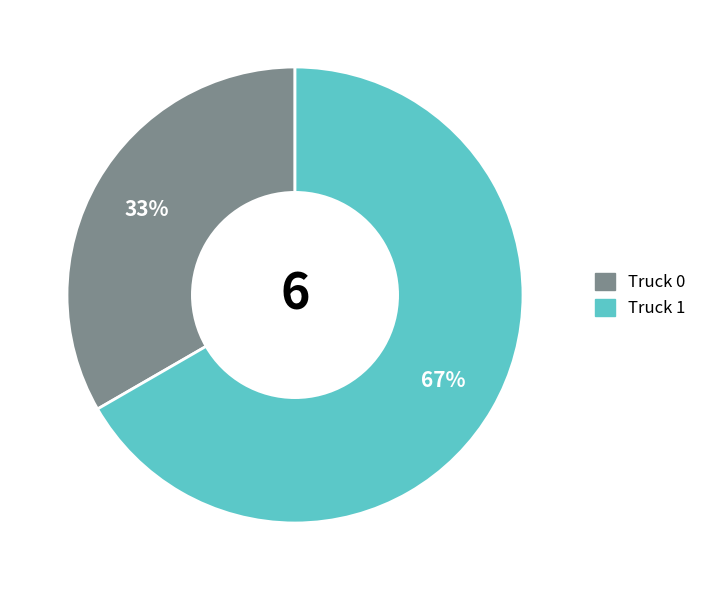

Does Truck 0 represent more than half of the total?

No